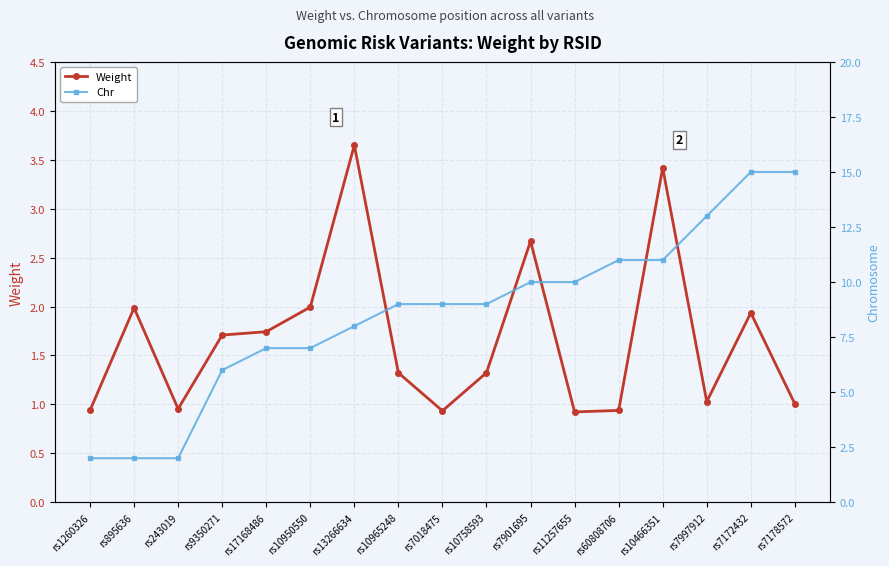

List the series in order of their overall mean, highest first.

Chr, Weight